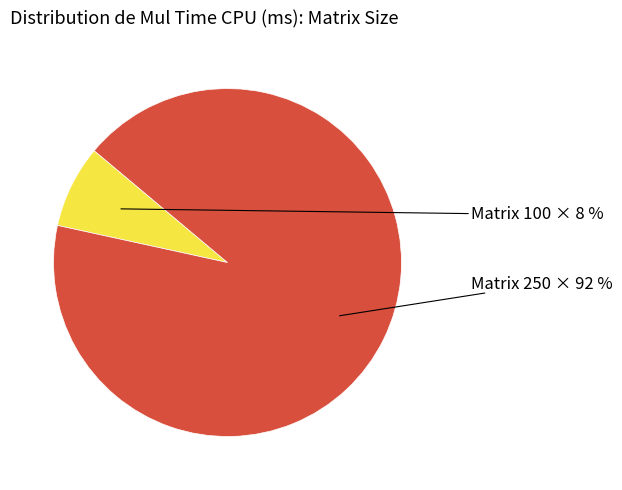

To the nearest percent, what is the average slice percentage?

50%